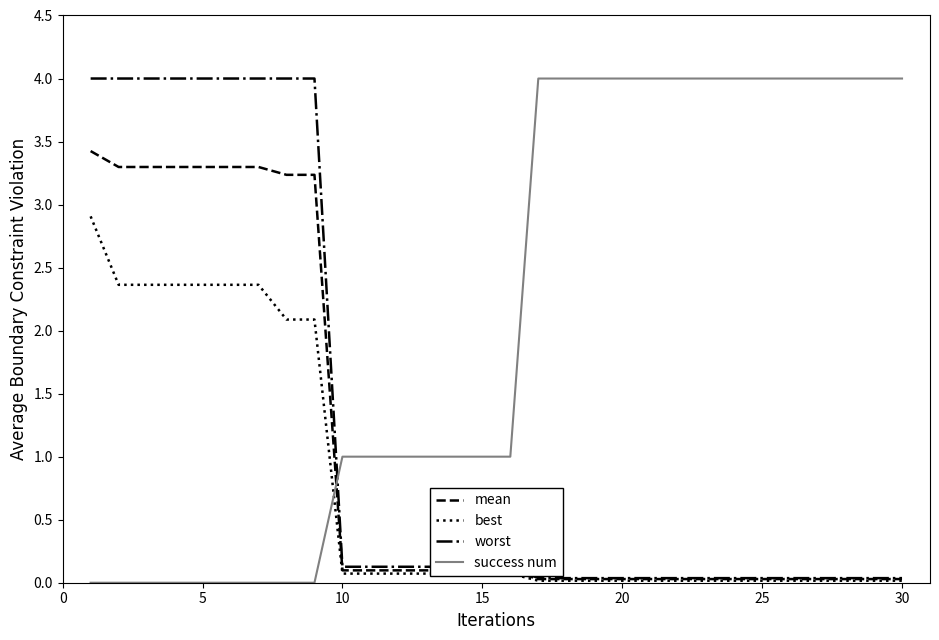

What is the maximum value for best?

2.9